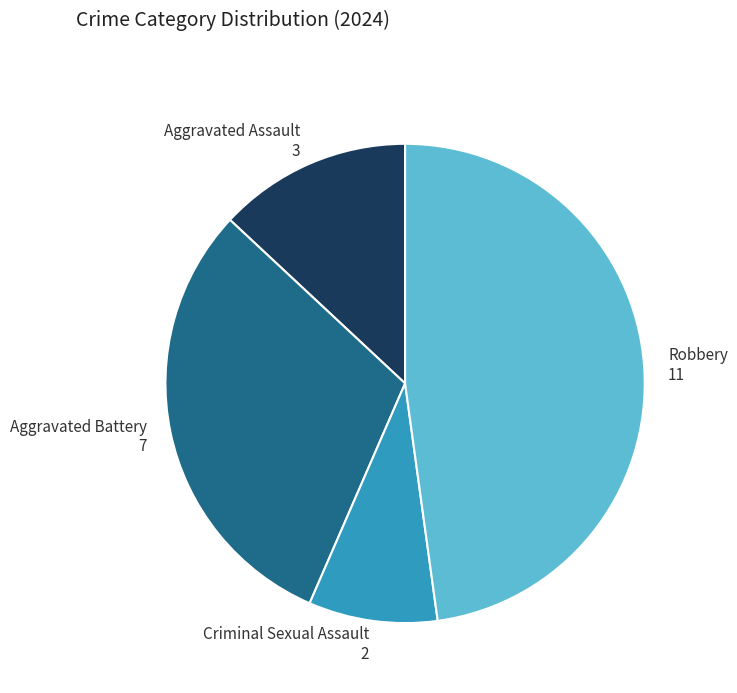

Does Aggravated Assault 3 account for over 50% of the chart?

No